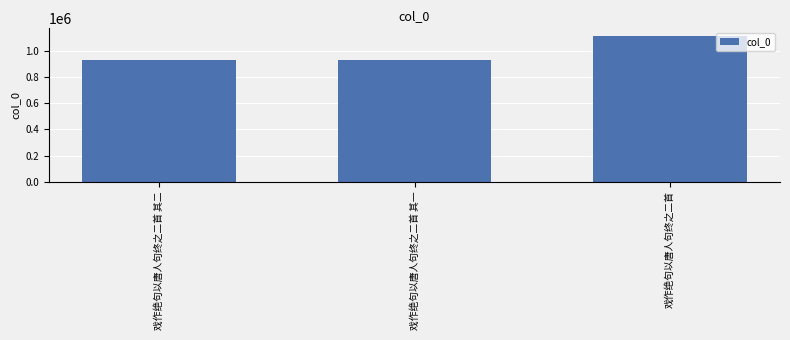

What is the minimum value shown in the chart?

928683